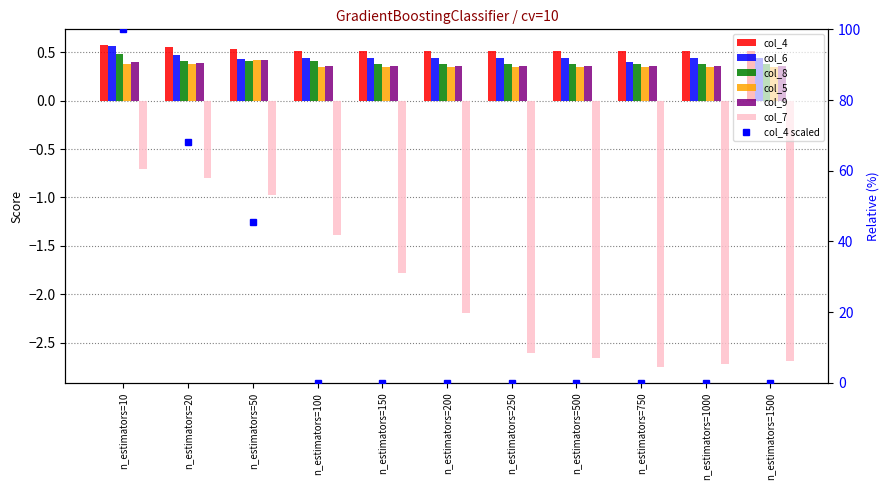

What is the spread (max minus min) of values at n_estimators=200?

2.7